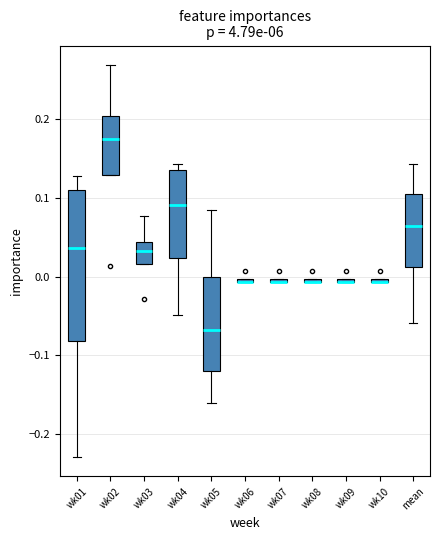

Where does the median line of the box for mean sit on the y-axis? The values are not printed on the chart, so give them approximately, as read against the axis.

0.06